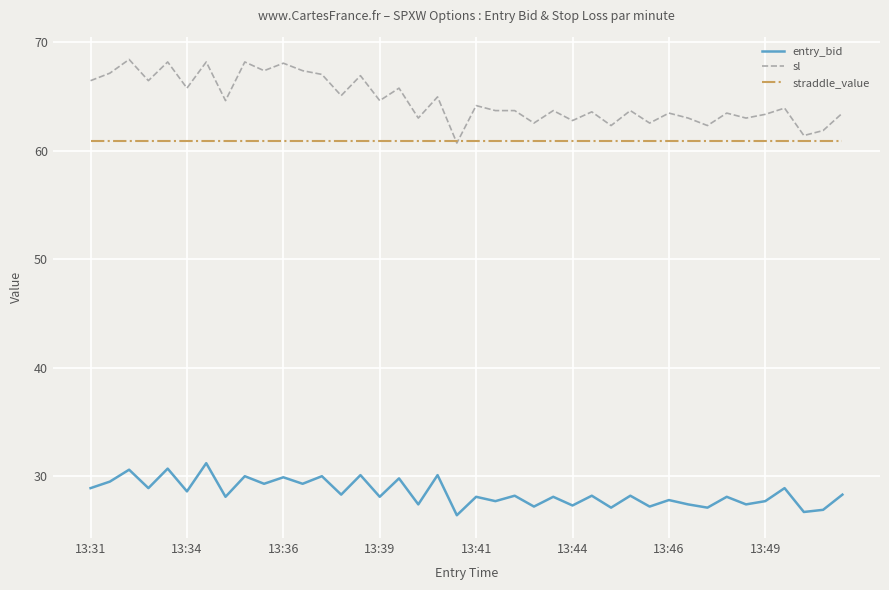

Which series has the largest range (max minus min)?

sl